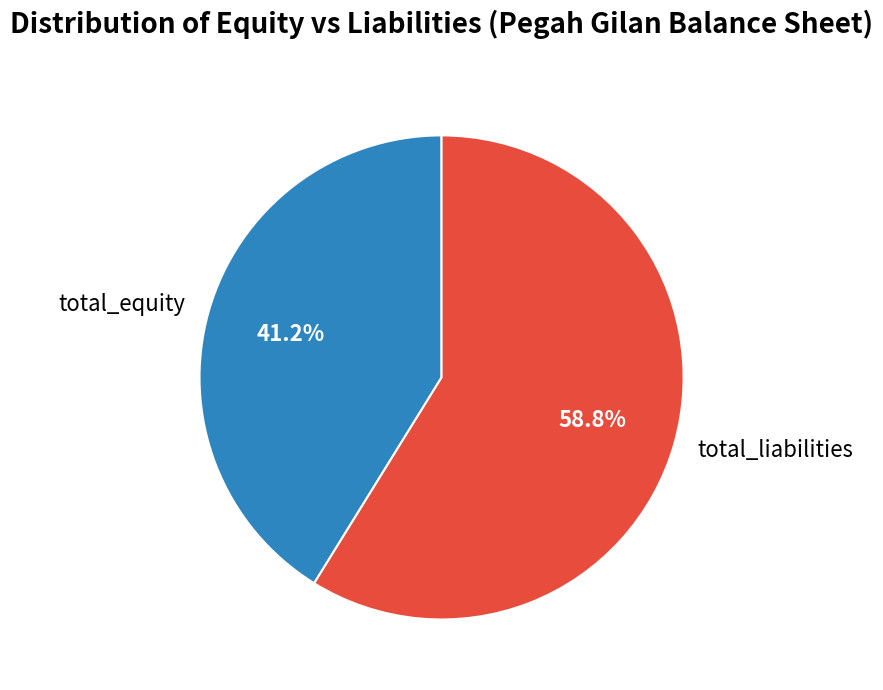

Which category has the biggest portion of the pie?

total_liabilities